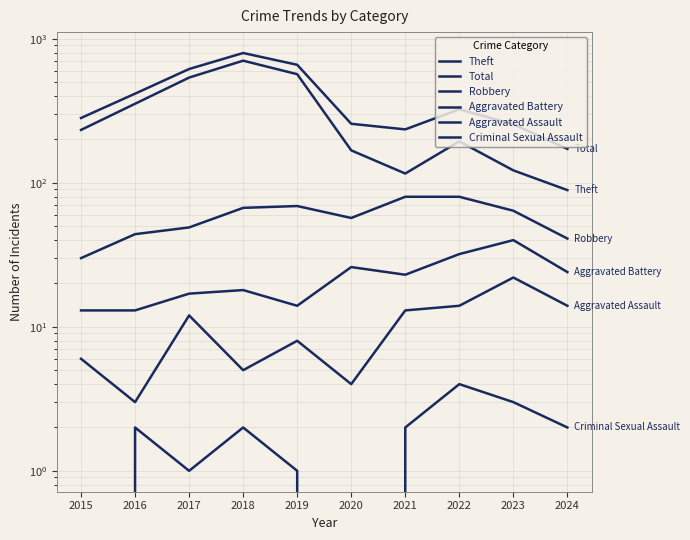

Rank the categories by Aggravated Assault value from lowest to highest.

2016, 2020, 2018, 2015, 2019, 2017, 2021, 2022, 2024, 2023